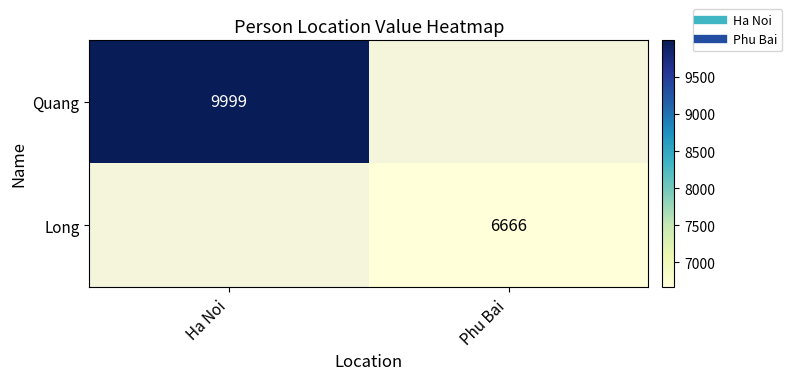

What is the maximum value shown in the chart?

9999.0